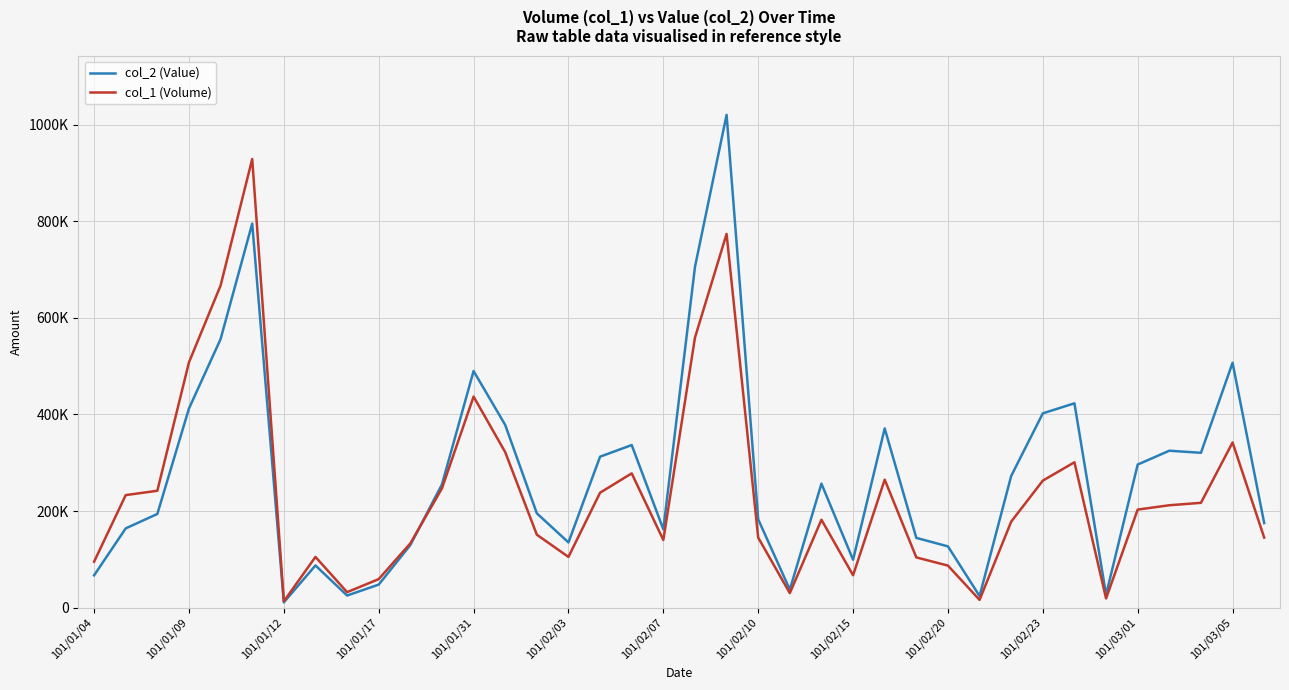

Does the chart have visible grid lines?

Yes